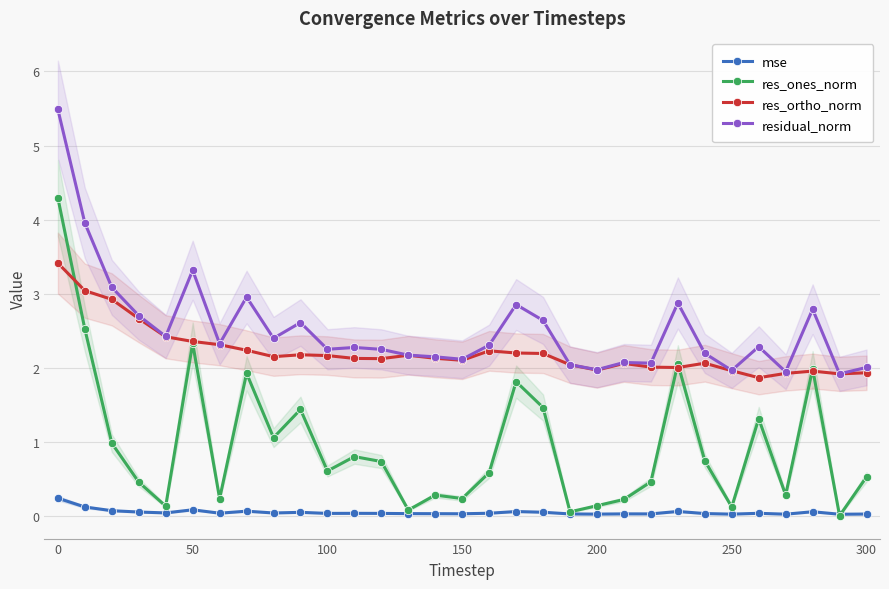

True or false: mse and residual_norm intersect in this chart.

False